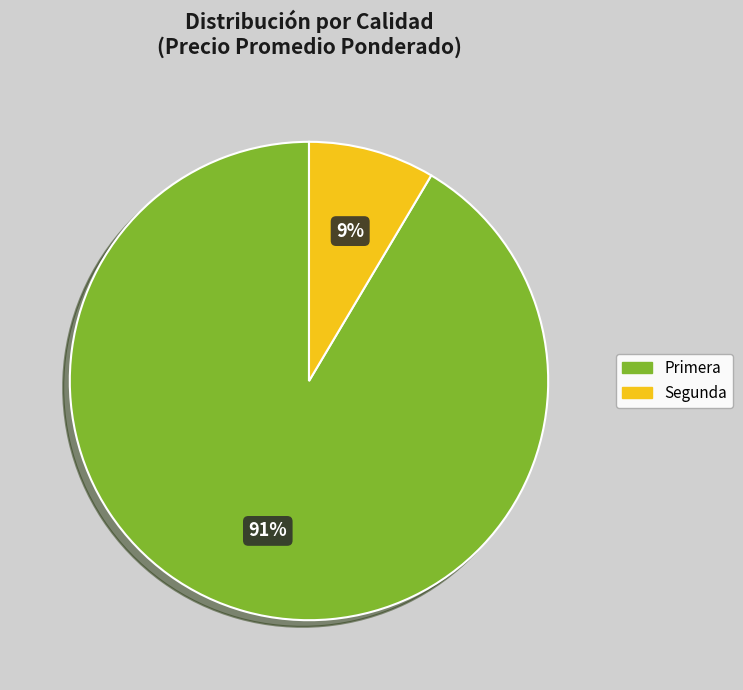

Count the number of slices in the pie.

2